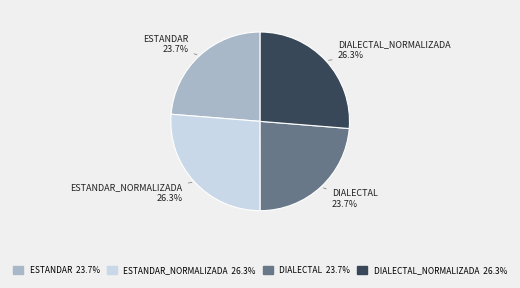

Does any single category account for the majority?

No